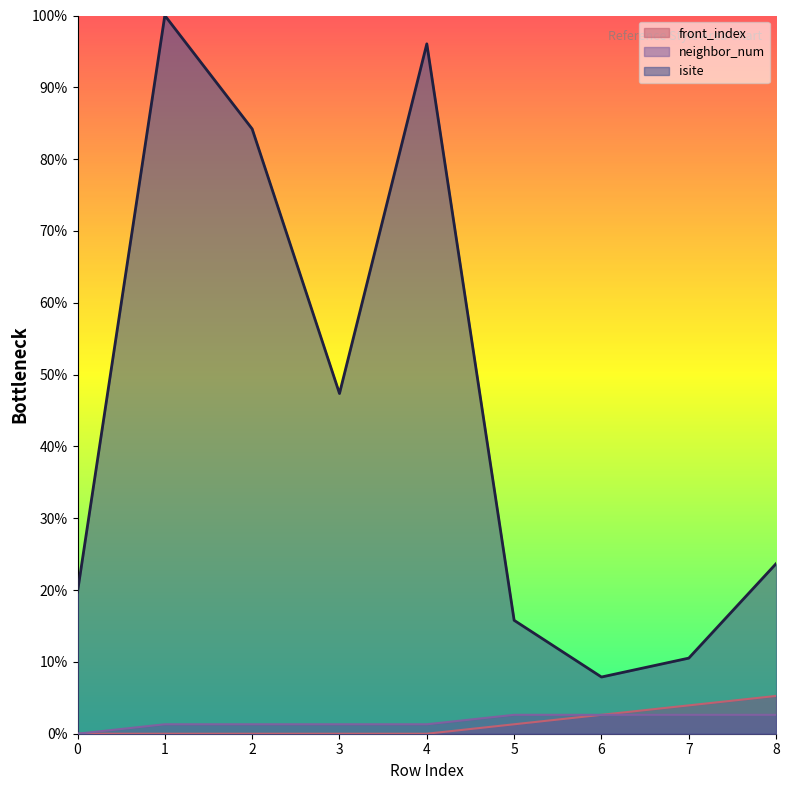

Is it true that front_index equals 0.0 at 1?

True